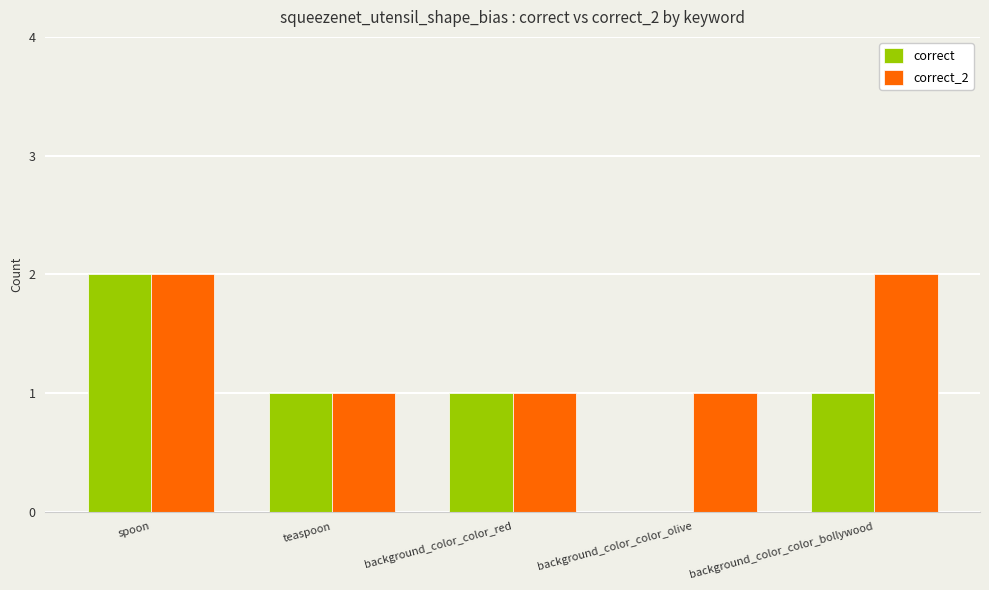

What is the sum of all correct values?

5